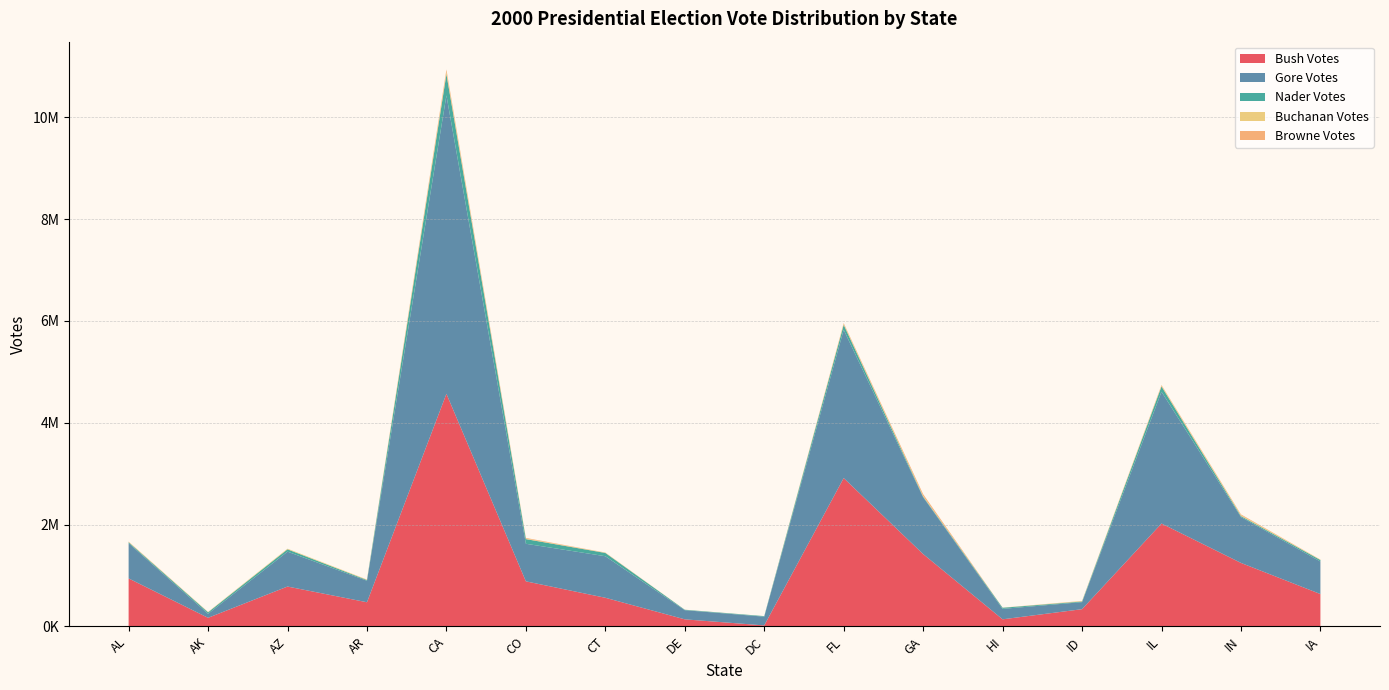

Reading right to left, list all the values displayed in this chart.

Bush Votes: IA=634373	IN=1245836	IL=2019421	ID=336937	HI=137845	GA=1419720	FL=2912790	DC=18073	DE=137288	CT=561094	CO=883748	CA=4567429	AR=472940	AZ=781652	AK=167398	AL=941173
Gore Votes: IA=638517	IN=901980	IL=2589026	ID=138637	HI=205286	GA=1116230	FL=2912253	DC=171923	DE=180068	CT=816015	CO=738227	CA=5861203	AR=422768	AZ=685341	AK=79004	AL=692611
Nader Votes: IA=29374	IN=18531	IL=103759	ID=12292	HI=21623	GA=13432	FL=97488	DC=10576	DE=8307	CT=64452	CO=91434	CA=418707	AR=13421	AZ=45645	AK=28747	AL=18323
Buchanan Votes: IA=5731	IN=16959	IL=16106	ID=7615	HI=1071	GA=10926	FL=17484	DC=0	DE=777	CT=4731	CO=10465	CA=44987	AR=7358	AZ=12373	AK=5192	AL=6351
Browne Votes: IA=3209	IN=15530	IL=11623	ID=3488	HI=1477	GA=36332	FL=16415	DC=669	DE=774	CT=3484	CO=12799	CA=45520	AR=2781	AZ=0	AK=2636	AL=5893